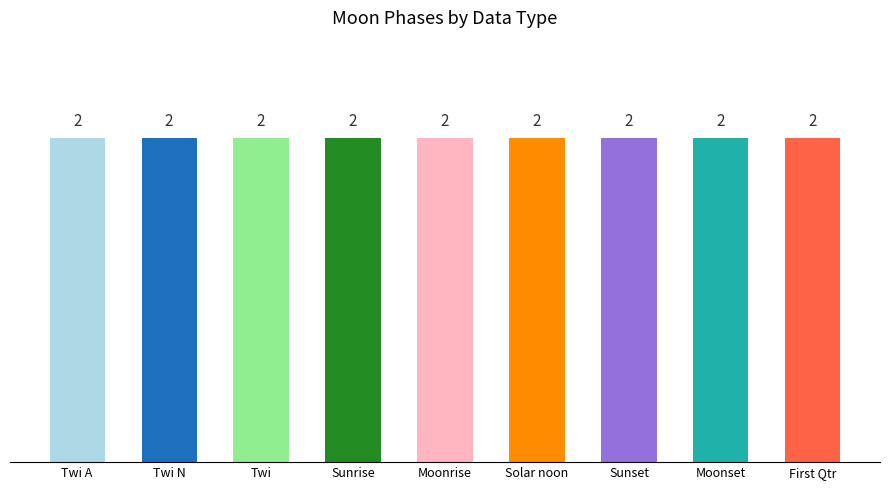

How many distinct data groups are displayed?

1